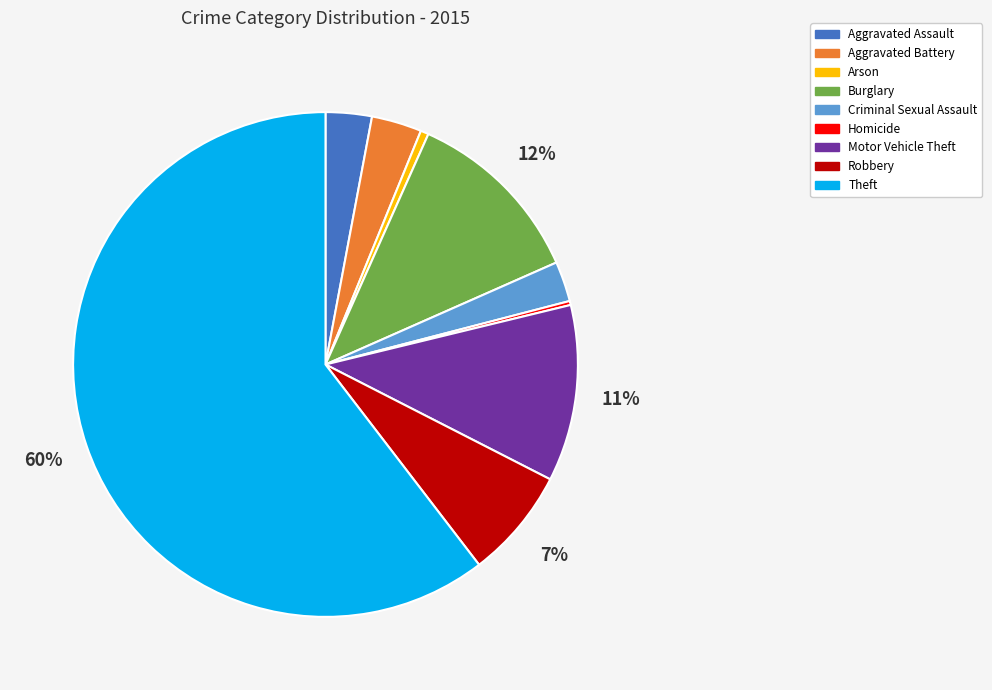

Which category accounts for the majority?

Theft